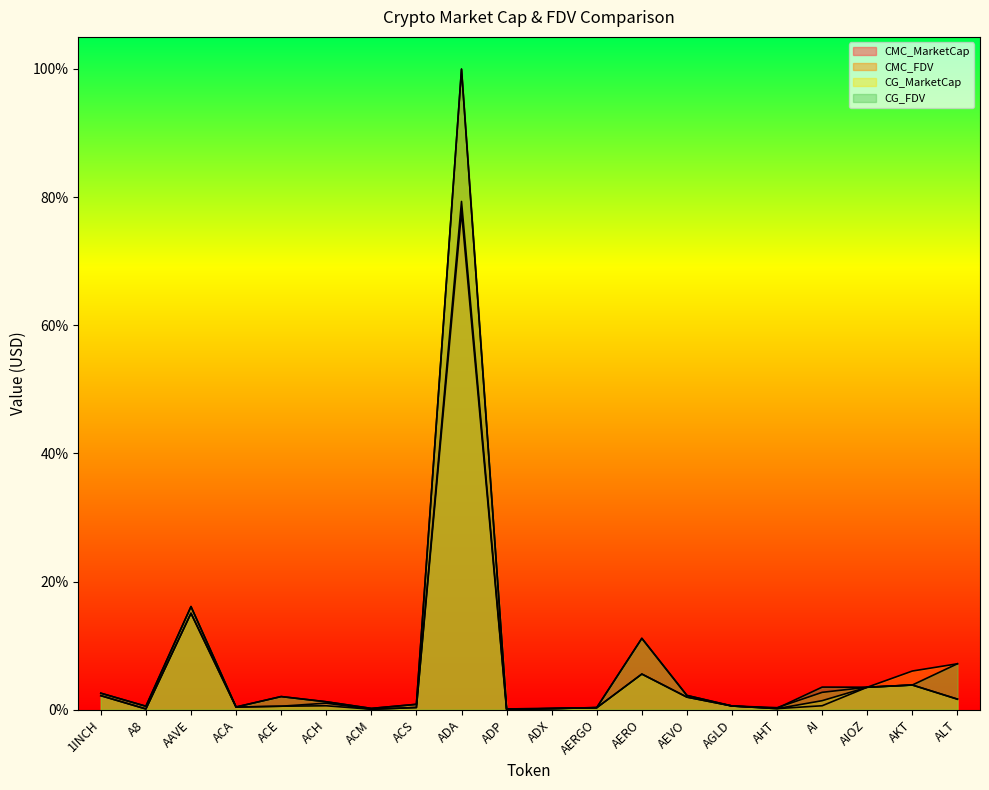

At which category does CMC_MarketCap reach its first local valley?

A8